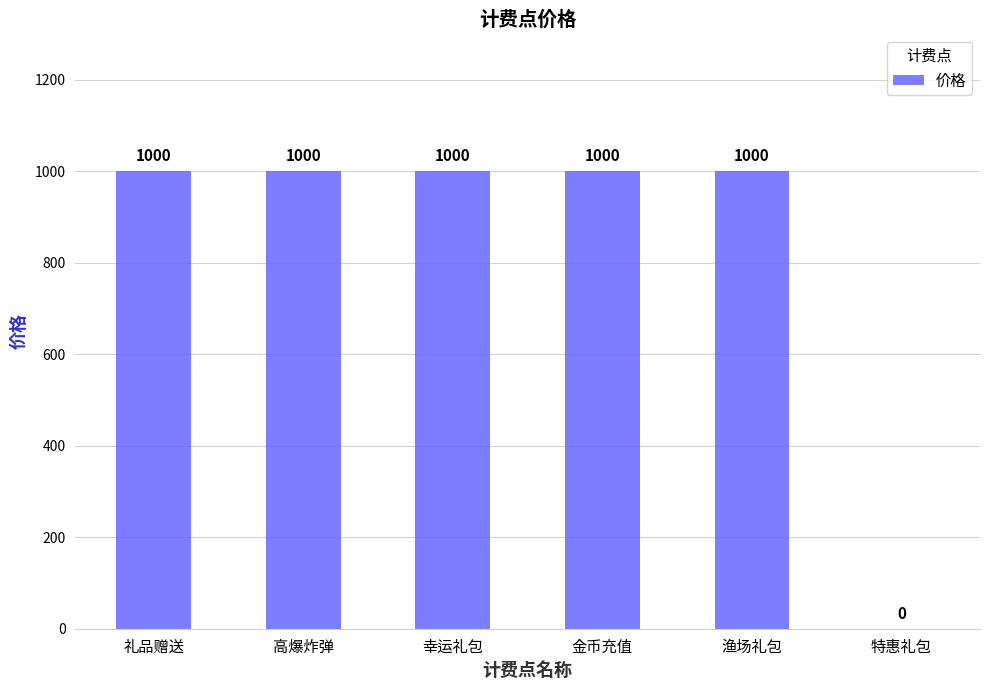

What is the maximum value shown in the chart?

1000